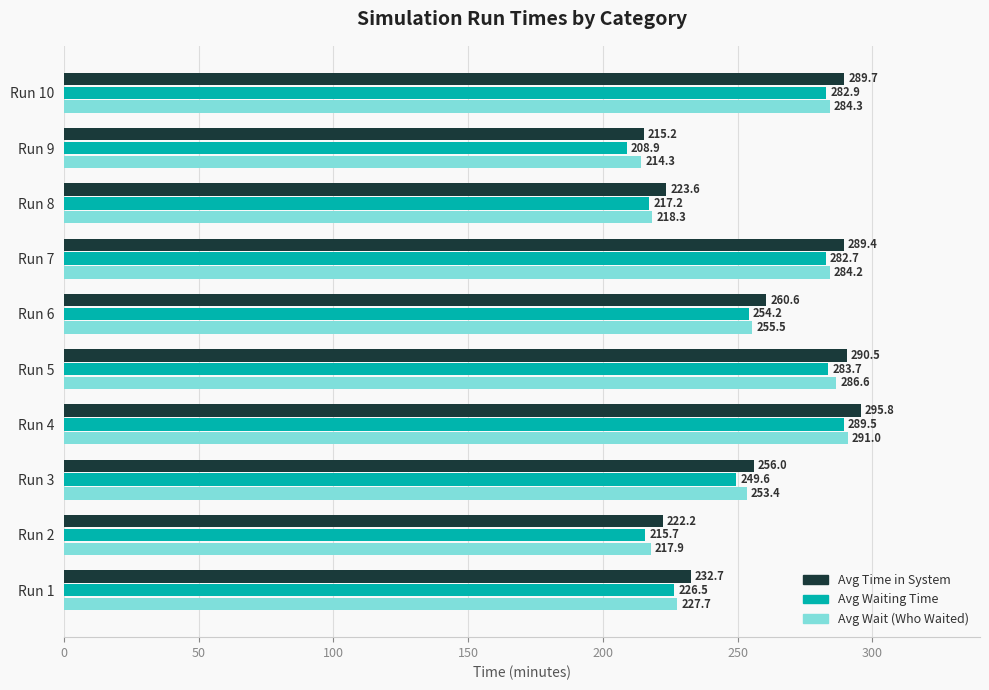

At how many categories does at least one series exceed 260?

5